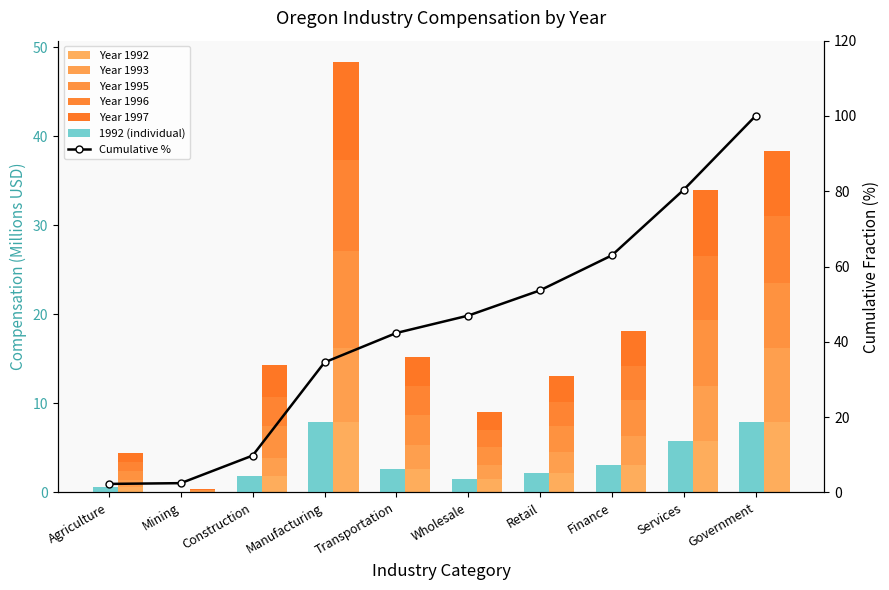

Which category has the lowest value in the 1992 series?

Mining